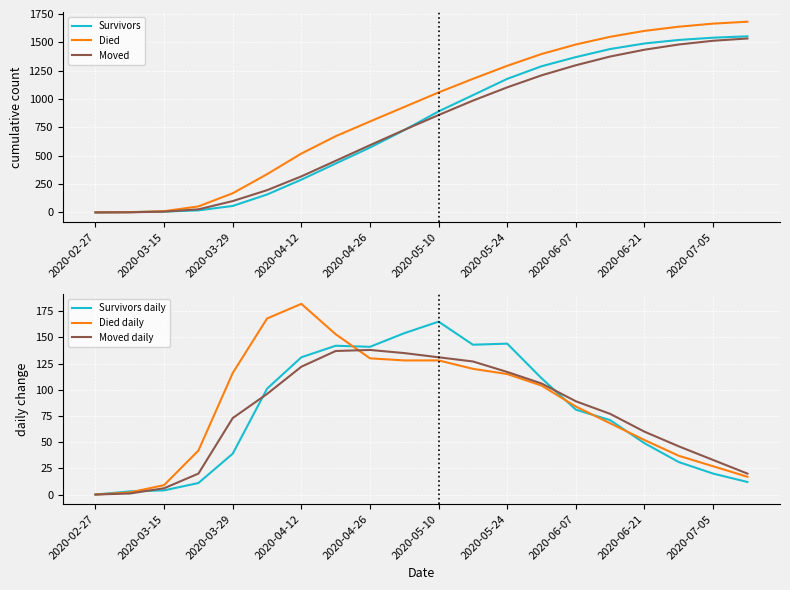

Rank the series by their maximum value, from lowest to highest.

Moved daily, Survivors daily, Died daily, Moved, Survivors, Died